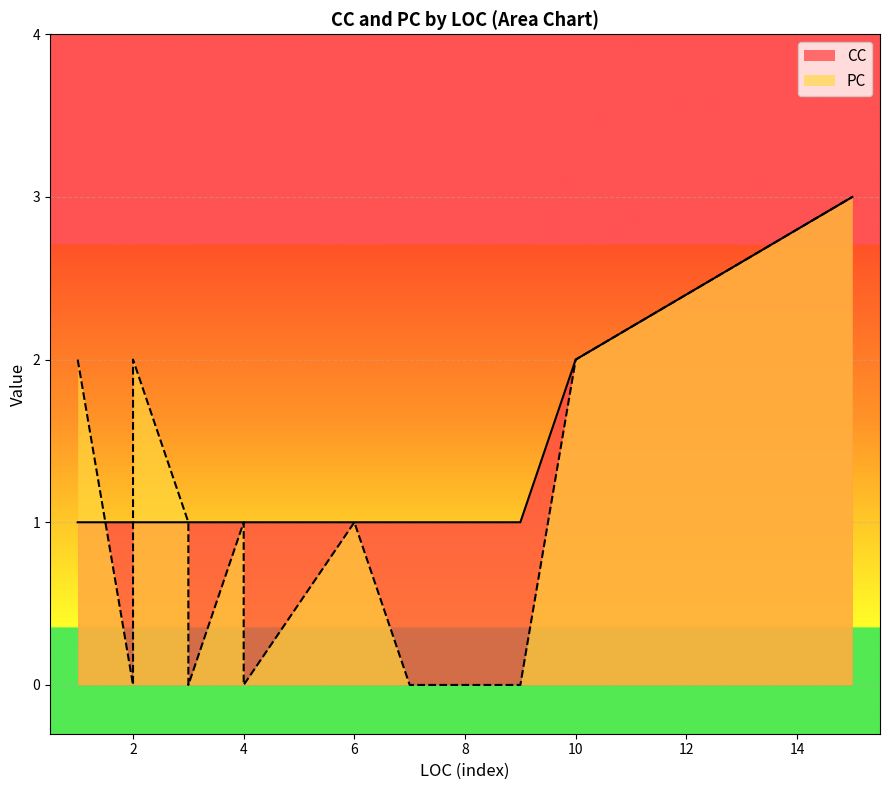

Where is PC nearest to the value 1?

3